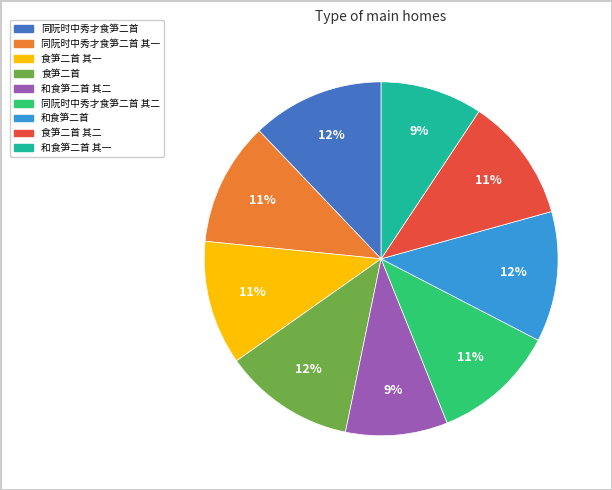

Is there any slice that represents more than half of the pie?

No